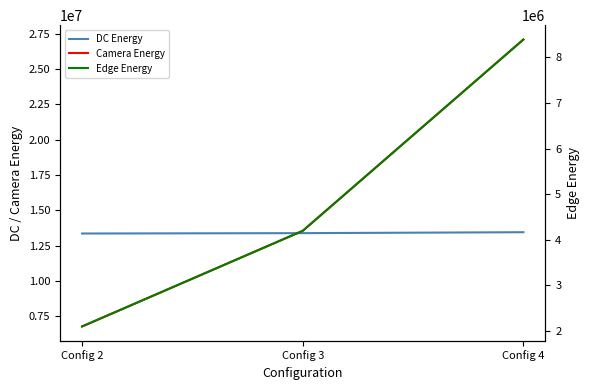

Rank the series by their average value, from highest to lowest.

Camera Energy, DC Energy, Edge Energy